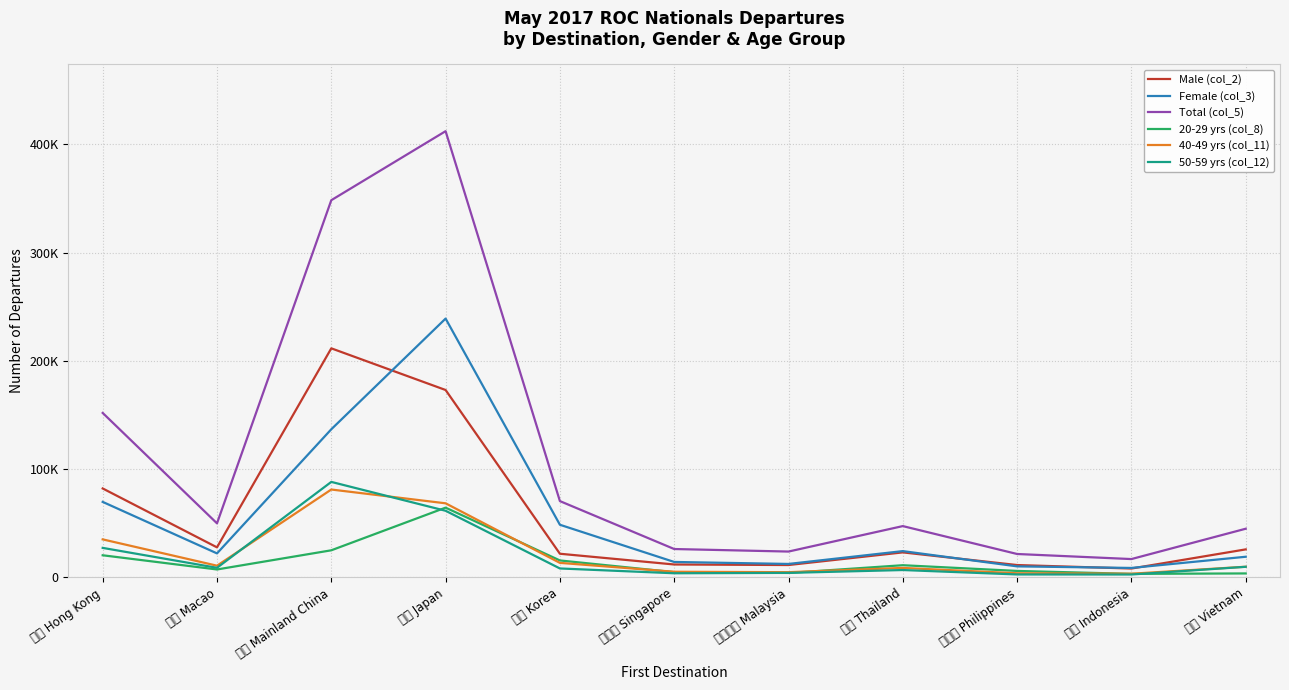

Which has a higher value, 大陸 Mainland China or 日本 Japan?

大陸 Mainland China